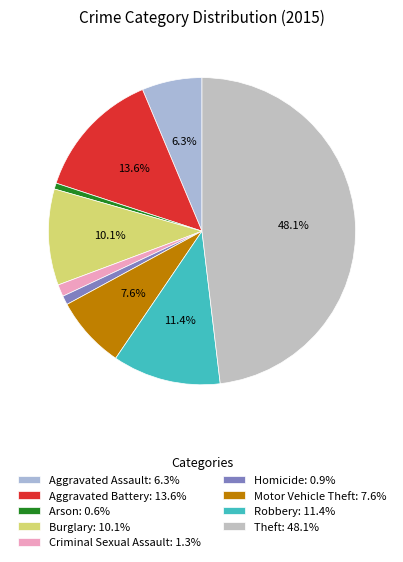

Between Motor Vehicle Theft and Criminal Sexual Assault, which is larger?

Motor Vehicle Theft